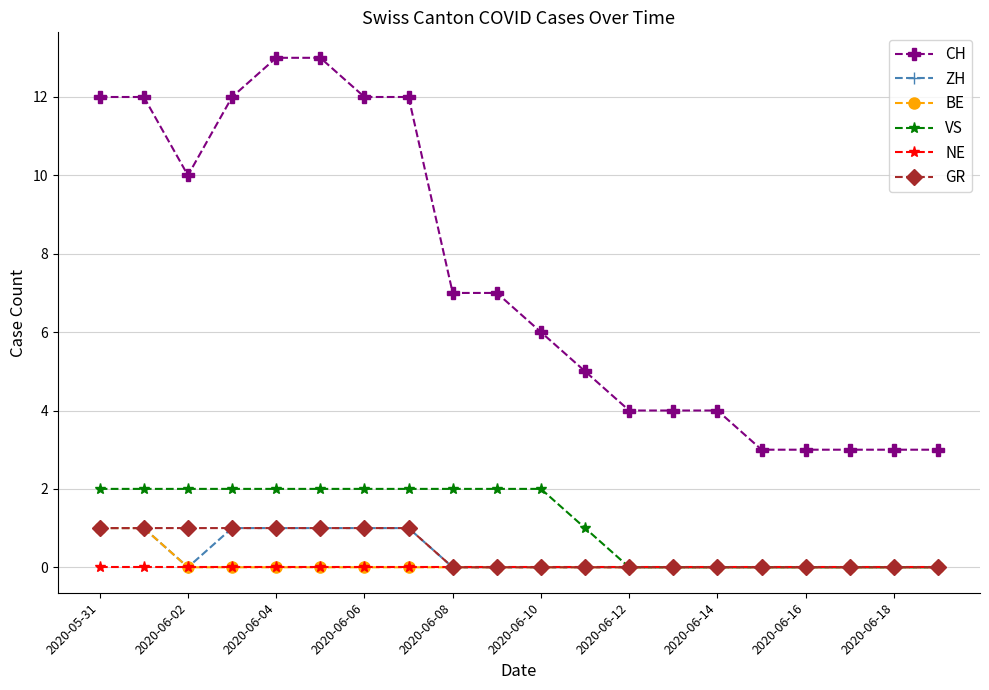

Which series has the largest total across all categories?

CH